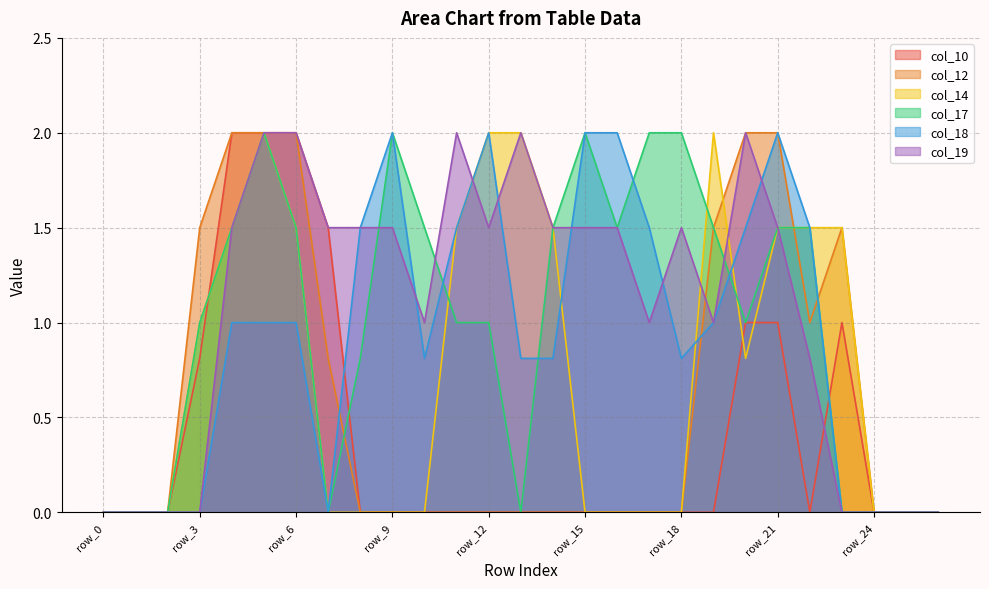

What is the difference between the highest and lowest values at row_16?

2.0